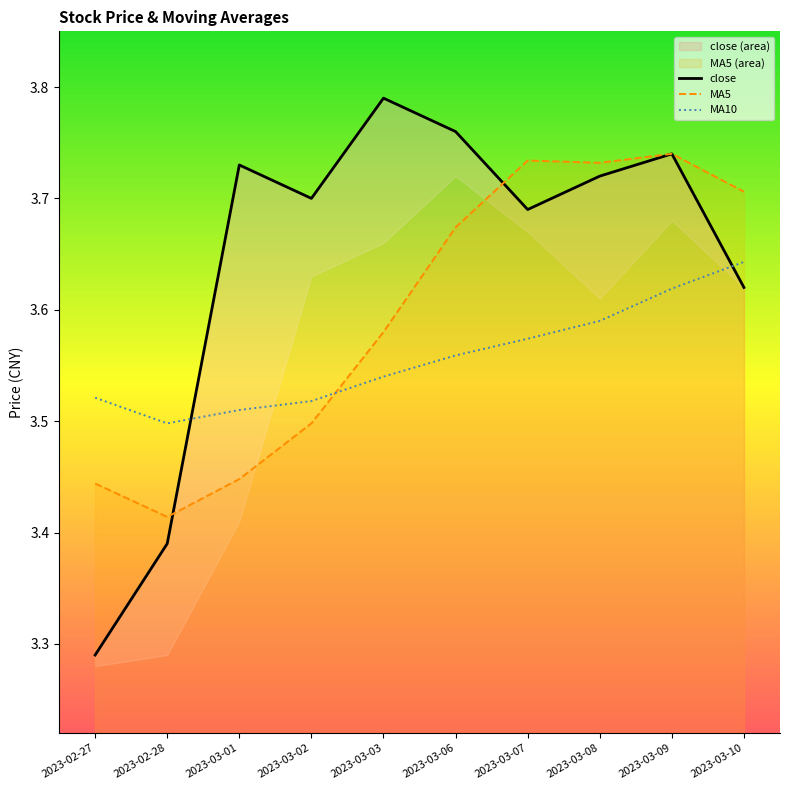

How many interior local valleys does the MA5 series have?

2